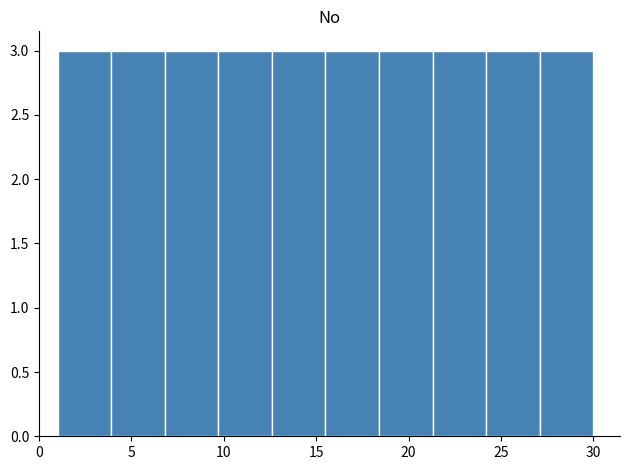

Reading left to right, transcribe this chart: for each bar, give the range it covers on the x-axis and its height. Neither the bar edges nor the heights are printed on the chart, so give them approximately, as read against the axes.

1.0 to 3.9: 3
3.9 to 6.8: 3
6.8 to 9.7: 3
9.7 to 12.6: 3
12.6 to 15.5: 3
15.5 to 18.4: 3
18.4 to 21.3: 3
21.3 to 24.2: 3
24.2 to 27.1: 3
27.1 to 30.0: 3